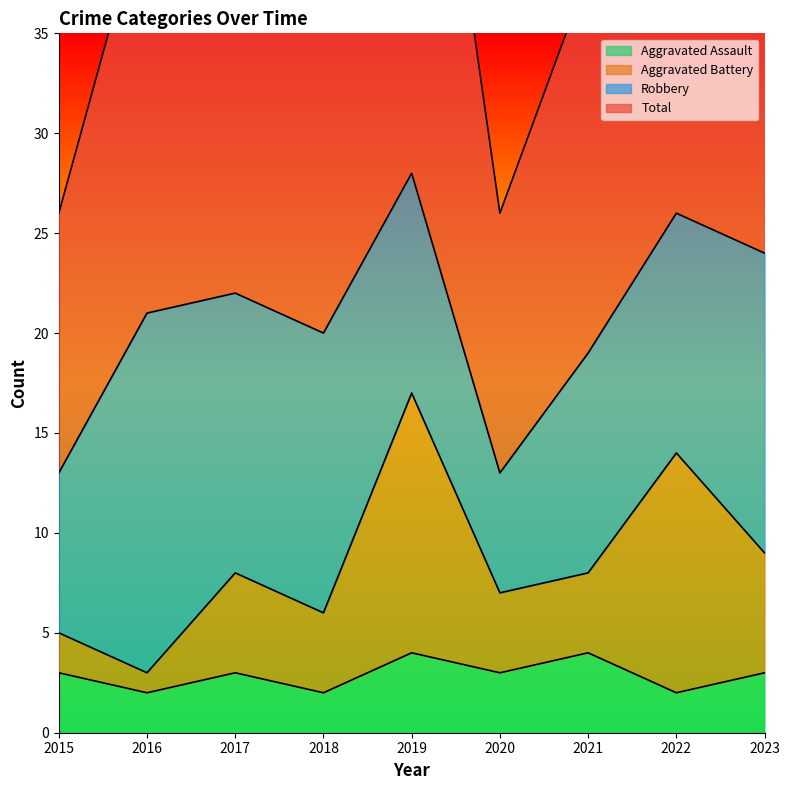

At which label does Total reach its peak?

2019